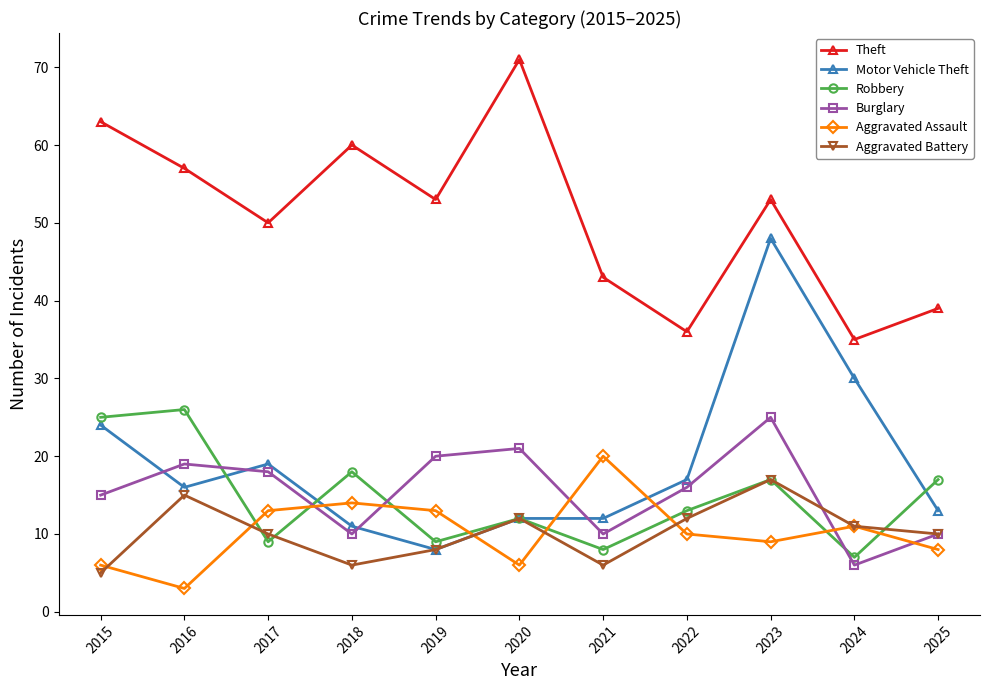

True or false: Burglary has a value of 19 at 2016.

True